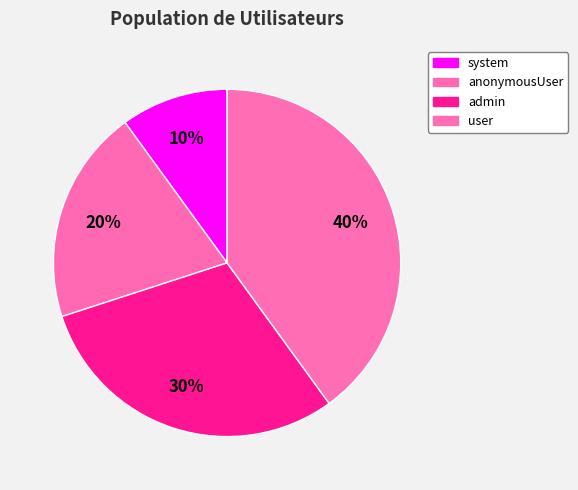

To the nearest percent, what portion does admin represent?

30%